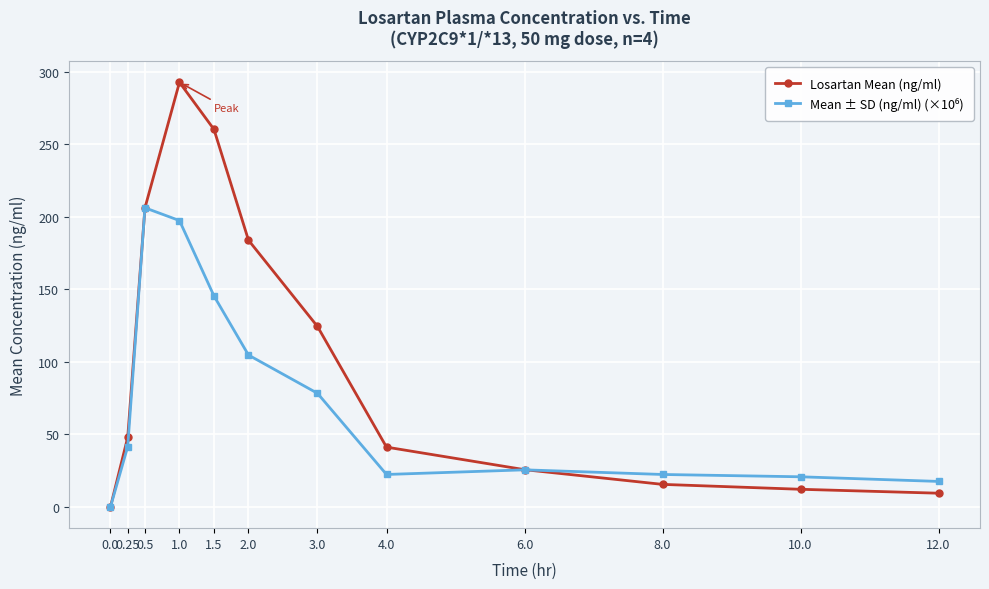

The value of Losartan Mean (ng/ml) at 4.0 is 26.7. True or false?

False